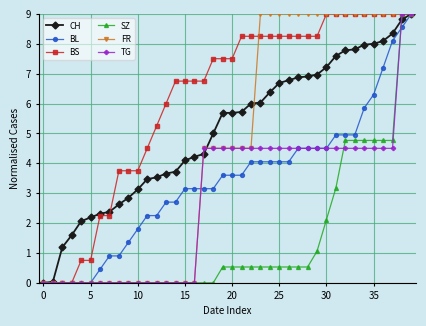

Which series has the largest total across all categories?

BS